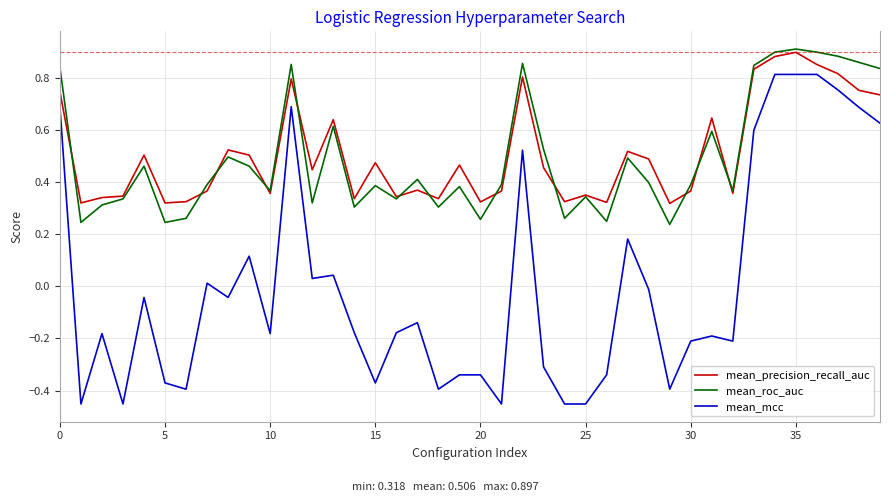

Which series has the widest spread of values?

mean_mcc